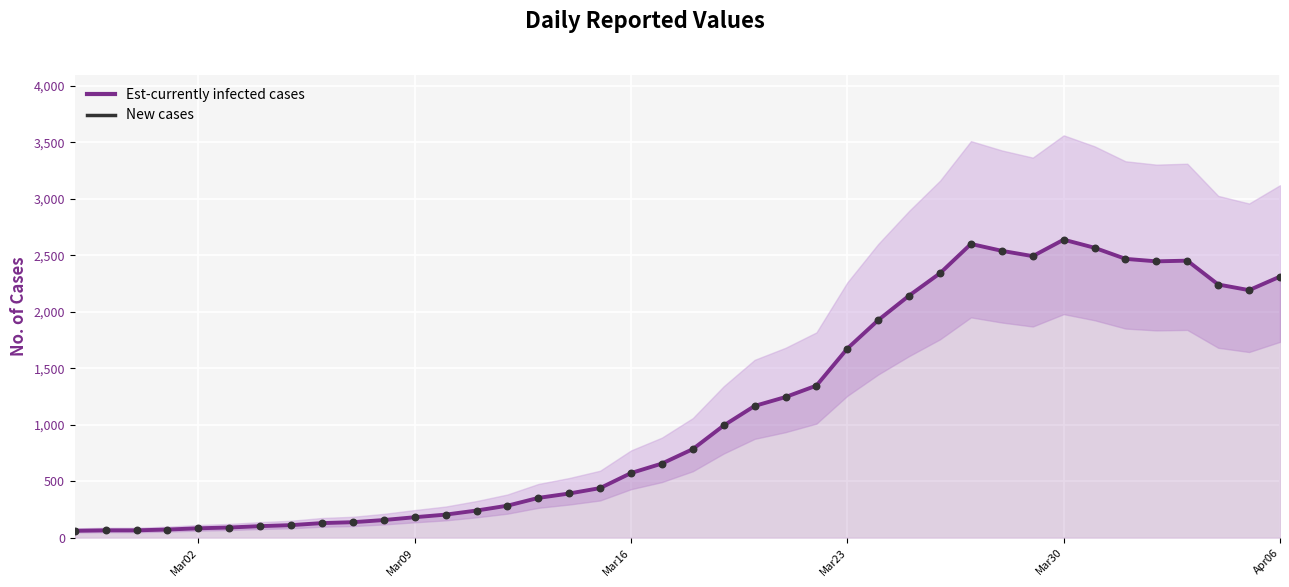

Which series has the largest total across all categories?

Est-currently infected cases